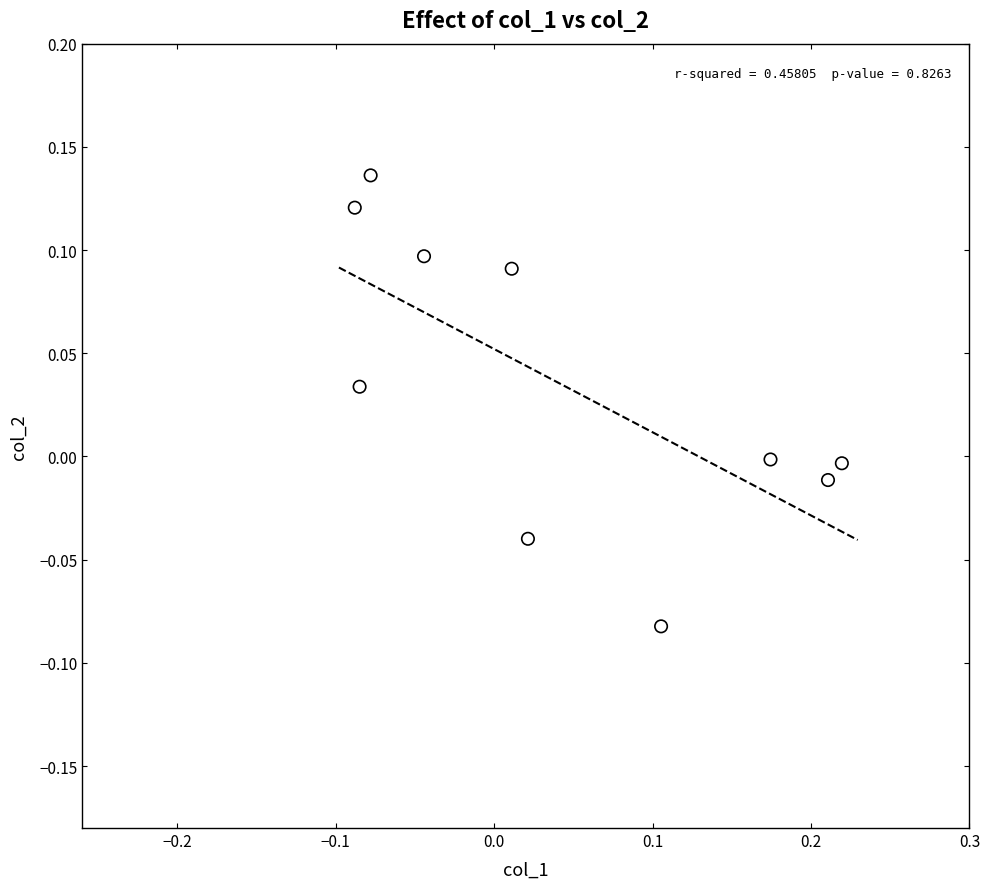

What is the range of X values (max minus min)?

0.3